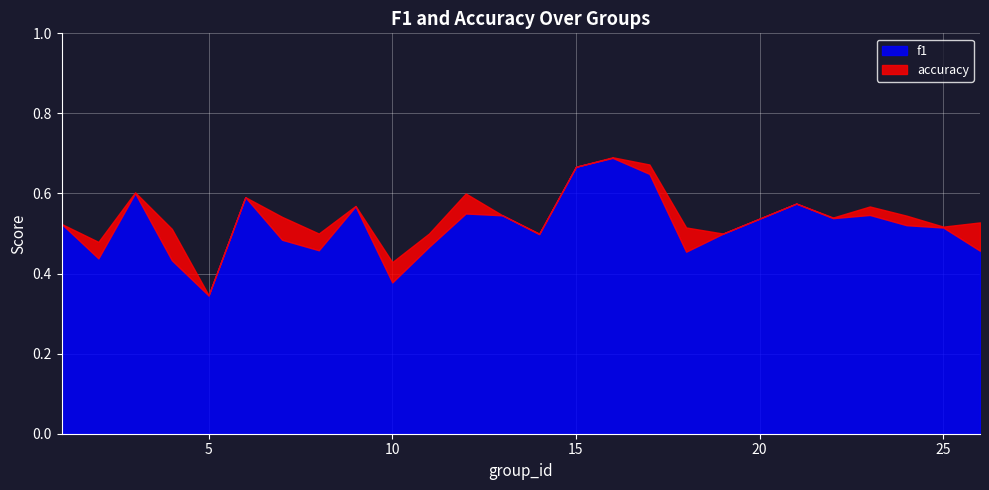

At which category does f1 reach its first local valley?

2